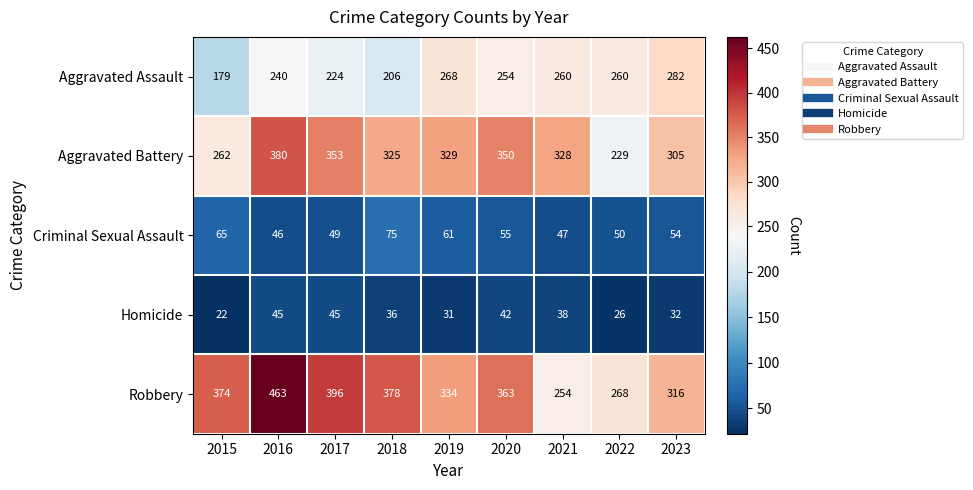

At 2015, list the series in order from smallest to largest.

Homicide, Criminal Sexual Assault, Aggravated Assault, Aggravated Battery, Robbery